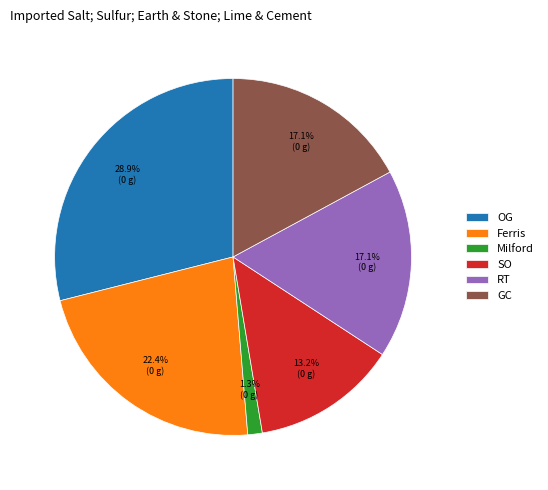

Which slice is the largest?

OG